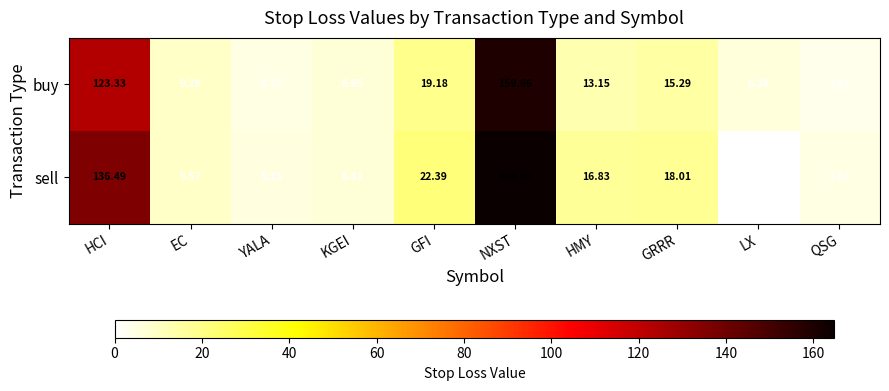

At which category is the sum across all series the highest?

NXST